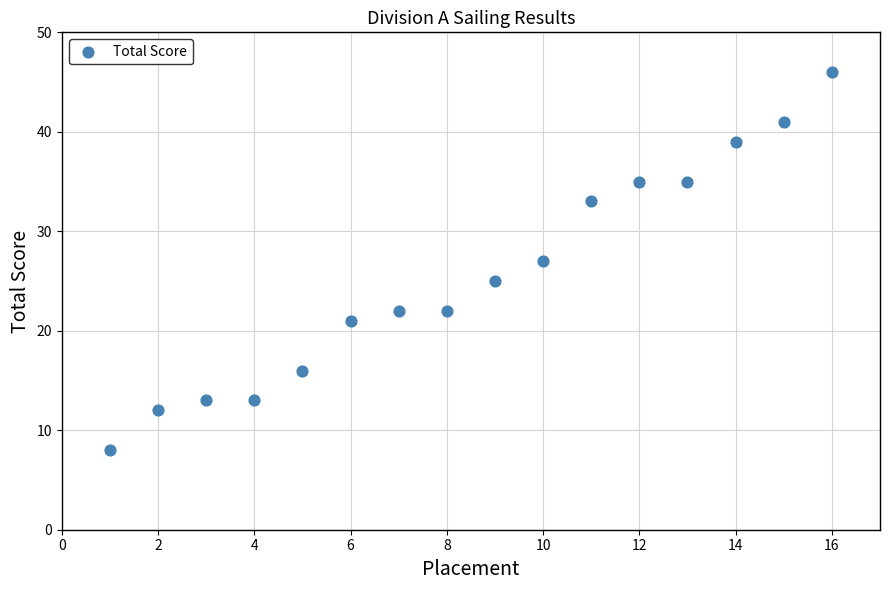

What is the range of X values (max minus min)?

15